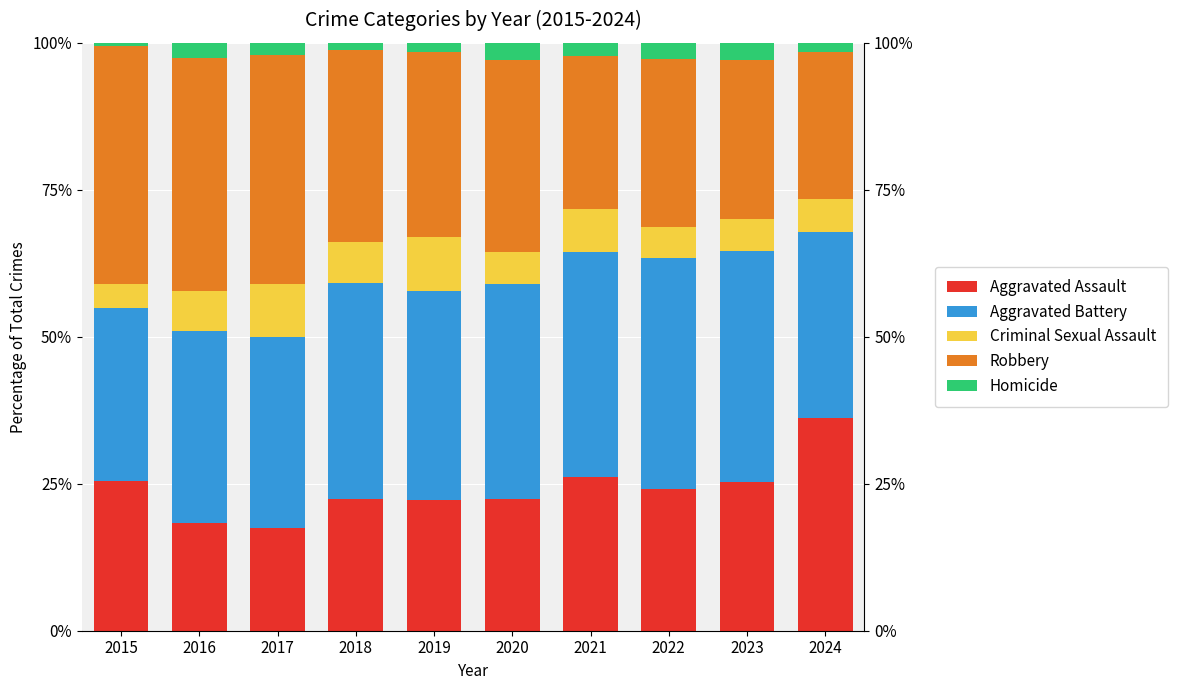

Which series changed the most between 2017 and 2023?

Robbery